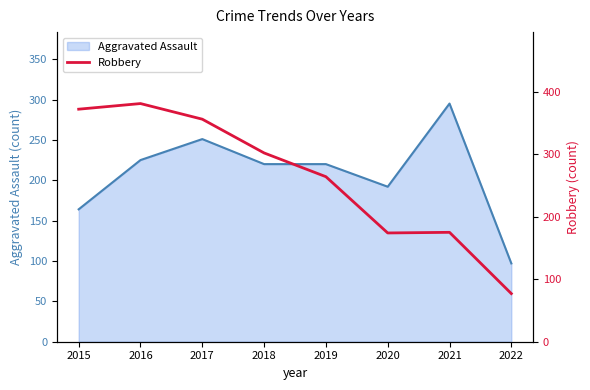

Where is Aggravated Assault nearest to the value 196?

2020